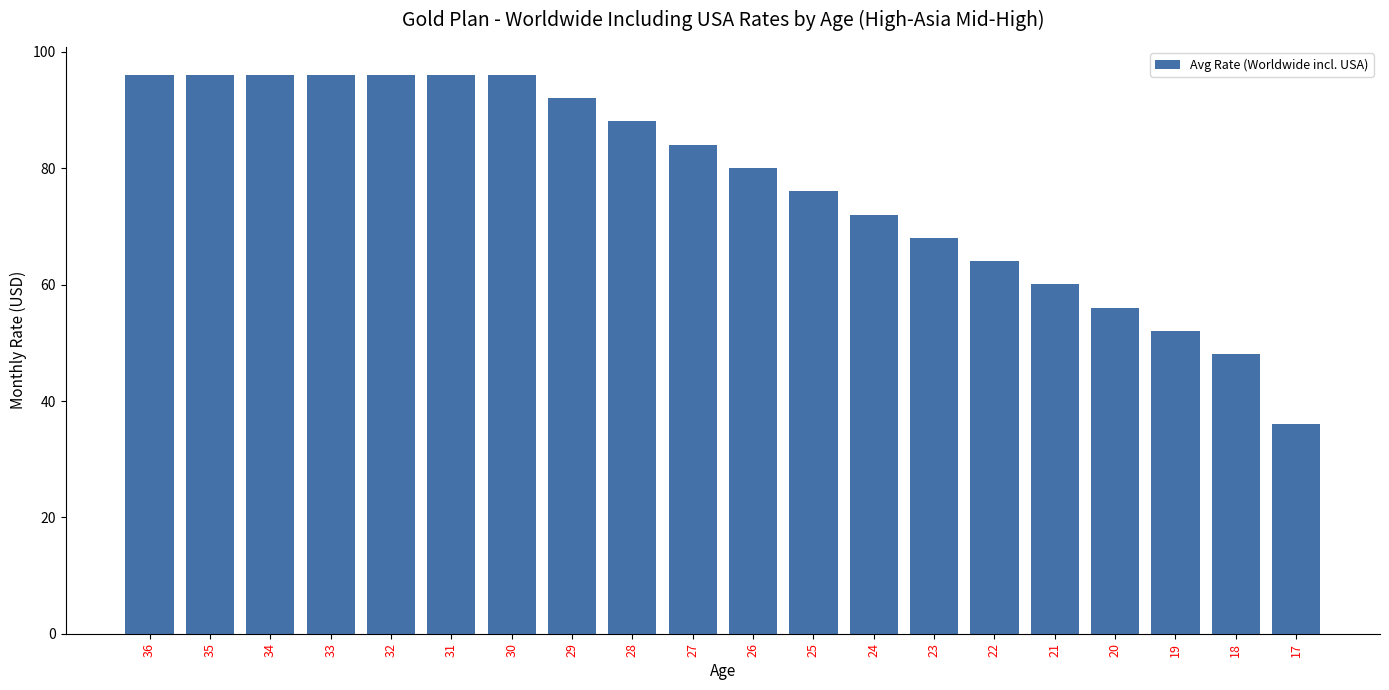

What is the approximate value at 20?

56.0